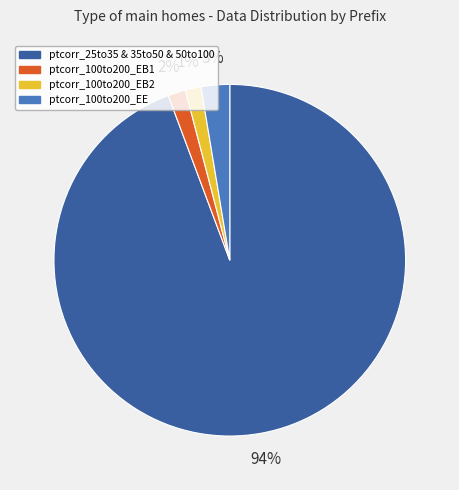

Which category has the biggest portion of the pie?

ptcorr_25to35 & 35to50 & 50to100